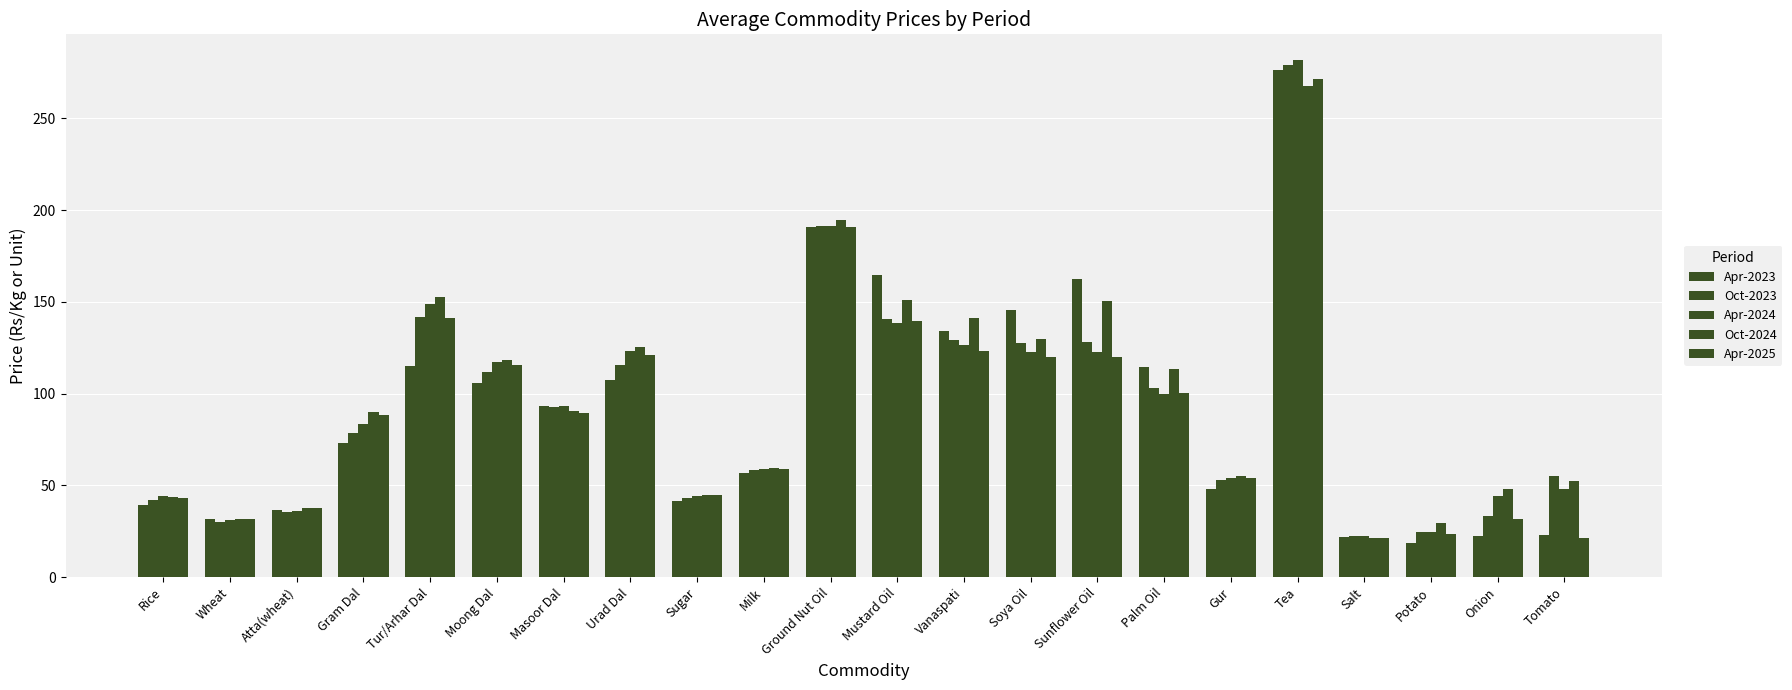

What is the label of the 19th bar from the right?

Gram Dal